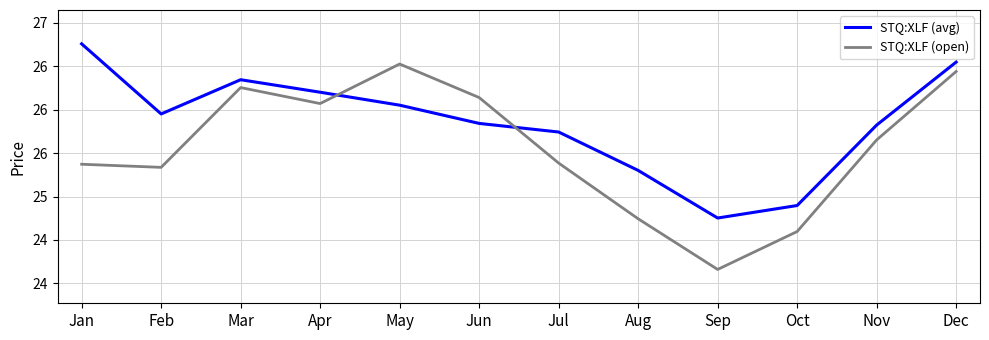

What is the maximum value shown in the chart?

26.8